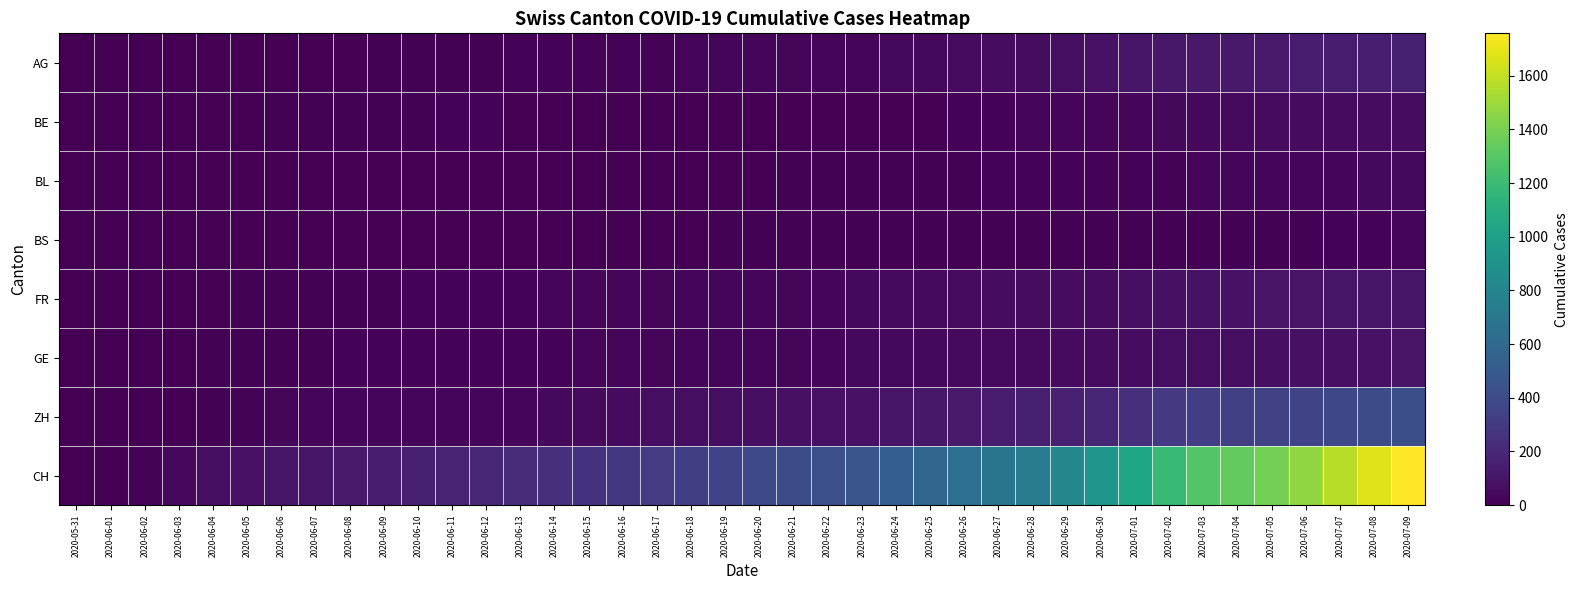

Reading left to right, extract all data points from this chart.

AG: 2020-05-31=0	2020-06-01=0	2020-06-02=0	2020-06-03=1	2020-06-04=3	2020-06-05=3	2020-06-06=5	2020-06-07=5	2020-06-08=5	2020-06-09=7	2020-06-10=7	2020-06-11=10	2020-06-12=13	2020-06-13=14	2020-06-14=16	2020-06-15=17	2020-06-16=18	2020-06-17=18	2020-06-18=21	2020-06-19=23	2020-06-20=26	2020-06-21=26	2020-06-22=28	2020-06-23=28	2020-06-24=35	2020-06-25=40	2020-06-26=50	2020-06-27=55	2020-06-28=59	2020-06-29=65	2020-06-30=88	2020-07-01=103	2020-07-02=116	2020-07-03=120	2020-07-04=123	2020-07-05=125	2020-07-06=132	2020-07-07=140	2020-07-08=147	2020-07-09=153
BE: 2020-05-31=0	2020-06-01=0	2020-06-02=1	2020-06-03=2	2020-06-04=4	2020-06-05=6	2020-06-06=8	2020-06-07=8	2020-06-08=8	2020-06-09=9	2020-06-10=9	2020-06-11=14	2020-06-12=17	2020-06-13=0	2020-06-14=0	2020-06-15=0	2020-06-16=0	2020-06-17=0	2020-06-18=0	2020-06-19=0	2020-06-20=0	2020-06-21=0	2020-06-22=0	2020-06-23=0	2020-06-24=0	2020-06-25=0	2020-06-26=18	2020-06-27=19	2020-06-28=21	2020-06-29=25	2020-06-30=27	2020-07-01=29	2020-07-02=35	2020-07-03=39	2020-07-04=43	2020-07-05=49	2020-07-06=52	2020-07-07=53	2020-07-08=57	2020-07-09=59
BL: 2020-05-31=0	2020-06-01=1	2020-06-02=1	2020-06-03=2	2020-06-04=2	2020-06-05=3	2020-06-06=3	2020-06-07=3	2020-06-08=3	2020-06-09=3	2020-06-10=4	2020-06-11=4	2020-06-12=4	2020-06-13=4	2020-06-14=4	2020-06-15=4	2020-06-16=5	2020-06-17=5	2020-06-18=5	2020-06-19=5	2020-06-20=6	2020-06-21=7	2020-06-22=7	2020-06-23=7	2020-06-24=9	2020-06-25=10	2020-06-26=12	2020-06-27=14	2020-06-28=16	2020-06-29=17	2020-06-30=17	2020-07-01=18	2020-07-02=19	2020-07-03=23	2020-07-04=27	2020-07-05=27	2020-07-06=29	2020-07-07=32	2020-07-08=35	2020-07-09=38
BS: 2020-05-31=0	2020-06-01=0	2020-06-02=0	2020-06-03=1	2020-06-04=1	2020-06-05=4	2020-06-06=4	2020-06-07=4	2020-06-08=4	2020-06-09=5	2020-06-10=5	2020-06-11=5	2020-06-12=5	2020-06-13=5	2020-06-14=5	2020-06-15=5	2020-06-16=5	2020-06-17=6	2020-06-18=6	2020-06-19=7	2020-06-20=7	2020-06-21=7	2020-06-22=7	2020-06-23=7	2020-06-24=7	2020-06-25=7	2020-06-26=7	2020-06-27=7	2020-06-28=7	2020-06-29=7	2020-06-30=7	2020-07-01=7	2020-07-02=8	2020-07-03=10	2020-07-04=11	2020-07-05=12	2020-07-06=12	2020-07-07=15	2020-07-08=18	2020-07-09=21
FR: 2020-05-31=0	2020-06-01=0	2020-06-02=2	2020-06-03=3	2020-06-04=5	2020-06-05=7	2020-06-06=7	2020-06-07=9	2020-06-08=13	2020-06-09=13	2020-06-10=15	2020-06-11=16	2020-06-12=16	2020-06-13=20	2020-06-14=22	2020-06-15=22	2020-06-16=23	2020-06-17=24	2020-06-18=26	2020-06-19=27	2020-06-20=32	2020-06-21=32	2020-06-22=32	2020-06-23=36	2020-06-24=44	2020-06-25=47	2020-06-26=52	2020-06-27=56	2020-06-28=61	2020-06-29=61	2020-06-30=61	2020-07-01=72	2020-07-02=80	2020-07-03=85	2020-07-04=88	2020-07-05=93	2020-07-06=95	2020-07-07=97	2020-07-08=100	2020-07-09=101
GE: 2020-05-31=0	2020-06-01=1	2020-06-02=4	2020-06-03=6	2020-06-04=8	2020-06-05=10	2020-06-06=13	2020-06-07=13	2020-06-08=14	2020-06-09=14	2020-06-10=16	2020-06-11=16	2020-06-12=20	2020-06-13=20	2020-06-14=20	2020-06-15=22	2020-06-16=22	2020-06-17=23	2020-06-18=23	2020-06-19=27	2020-06-20=31	2020-06-21=31	2020-06-22=32	2020-06-23=36	2020-06-24=38	2020-06-25=40	2020-06-26=43	2020-06-27=43	2020-06-28=44	2020-06-29=52	2020-06-30=56	2020-07-01=57	2020-07-02=62	2020-07-03=64	2020-07-04=67	2020-07-05=69	2020-07-06=76	2020-07-07=80	2020-07-08=84	2020-07-09=92
ZH: 2020-05-31=0	2020-06-01=0	2020-06-02=2	2020-06-03=5	2020-06-04=13	2020-06-05=19	2020-06-06=23	2020-06-07=23	2020-06-08=23	2020-06-09=23	2020-06-10=26	2020-06-11=28	2020-06-12=30	2020-06-13=33	2020-06-14=38	2020-06-15=45	2020-06-16=52	2020-06-17=62	2020-06-18=67	2020-06-19=68	2020-06-20=75	2020-06-21=80	2020-06-22=83	2020-06-23=87	2020-06-24=103	2020-06-25=111	2020-06-26=130	2020-06-27=142	2020-06-28=153	2020-06-29=162	2020-06-30=190	2020-07-01=238	2020-07-02=294	2020-07-03=317	2020-07-04=330	2020-07-05=338	2020-07-06=357	2020-07-07=382	2020-07-08=405	2020-07-09=424
CH: 2020-05-31=0	2020-06-01=3	2020-06-02=20	2020-06-03=38	2020-06-04=62	2020-06-05=84	2020-06-06=100	2020-06-07=107	2020-06-08=125	2020-06-09=136	2020-06-10=154	2020-06-11=178	2020-06-12=206	2020-06-13=218	2020-06-14=234	2020-06-15=258	2020-06-16=285	2020-06-17=309	2020-06-18=325	2020-06-19=353	2020-06-20=385	2020-06-21=399	2020-06-22=431	2020-06-23=462	2020-06-24=528	2020-06-25=572	2020-06-26=640	2020-06-27=683	2020-06-28=722	2020-06-29=814	2020-06-30=919	2020-07-01=1037	2020-07-02=1186	2020-07-03=1285	2020-07-04=1335	2020-07-05=1388	2020-07-06=1469	2020-07-07=1568	2020-07-08=1669	2020-07-09=1758